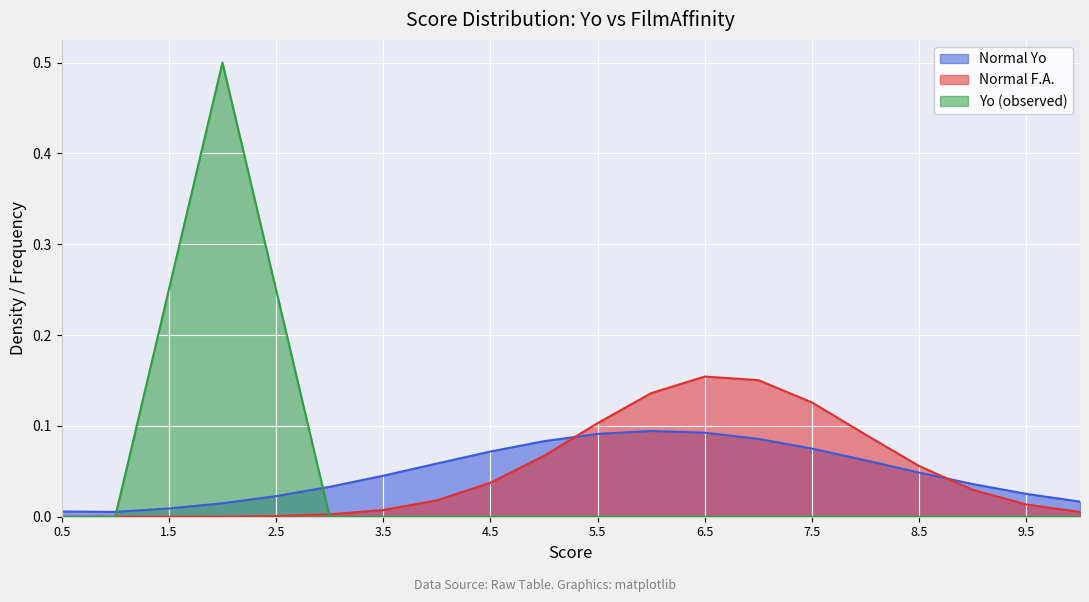

At which label is Normal Yo closest to 0?

1.0